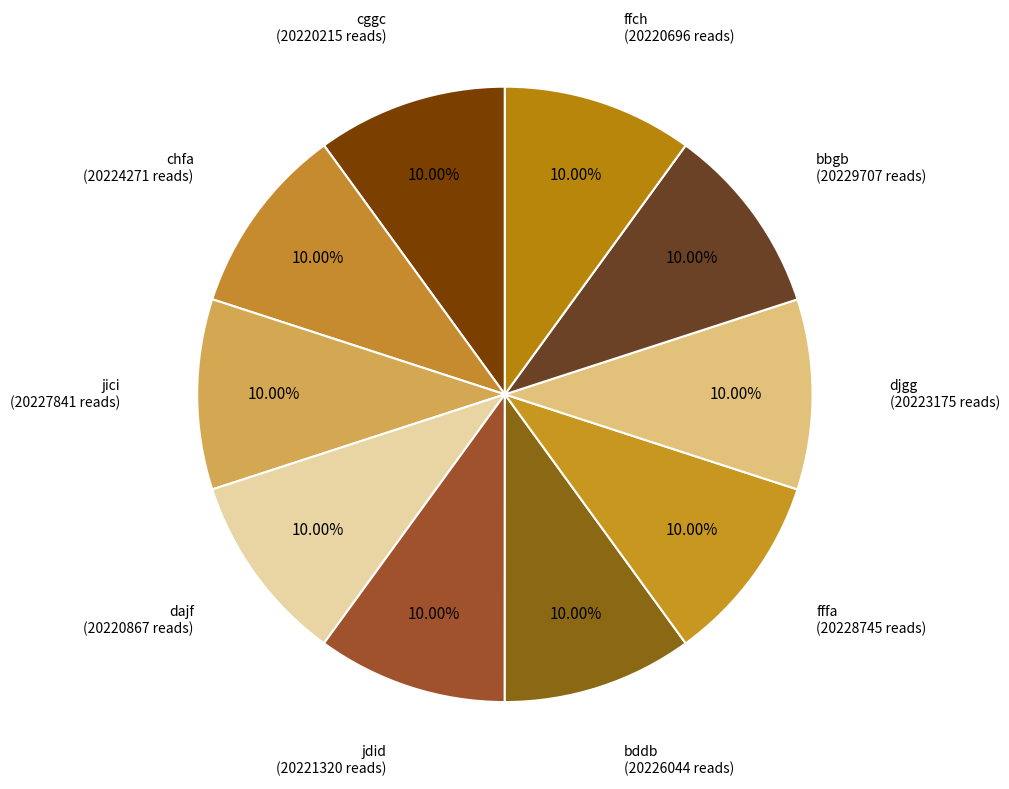

Which category has the smallest portion of the pie?

cggc